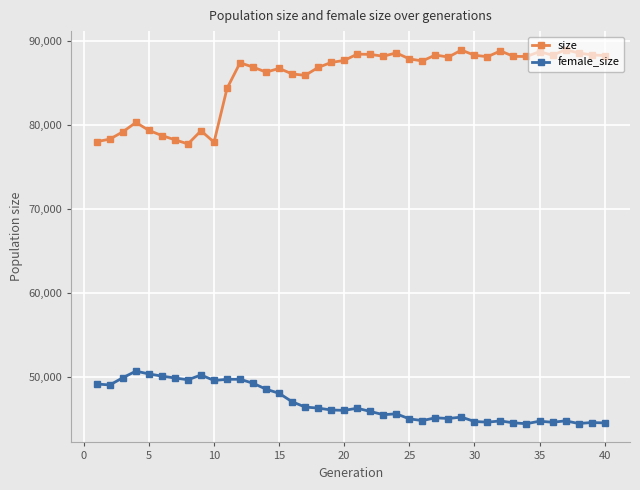

What is the value of the size point at the 24th from the left?

88570